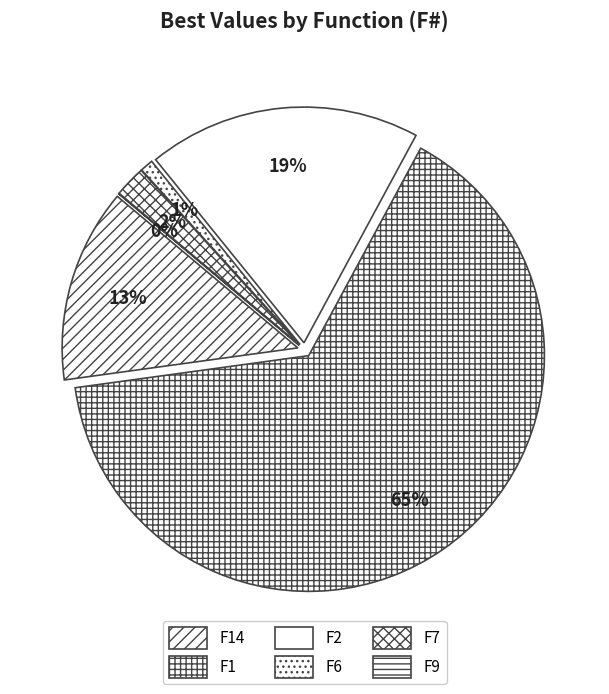

To the nearest percent, what is the combined percentage of F1 and F14?

78%